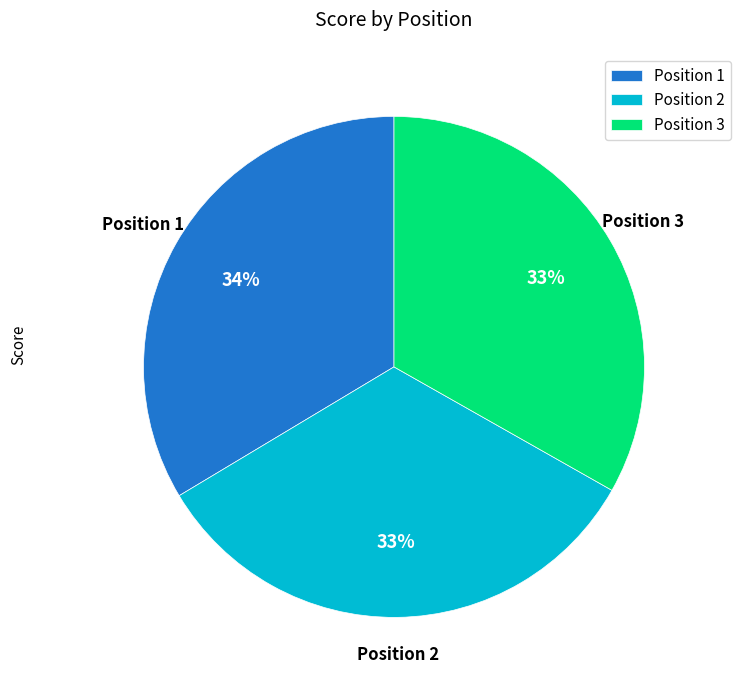

Count the number of slices in the pie.

3